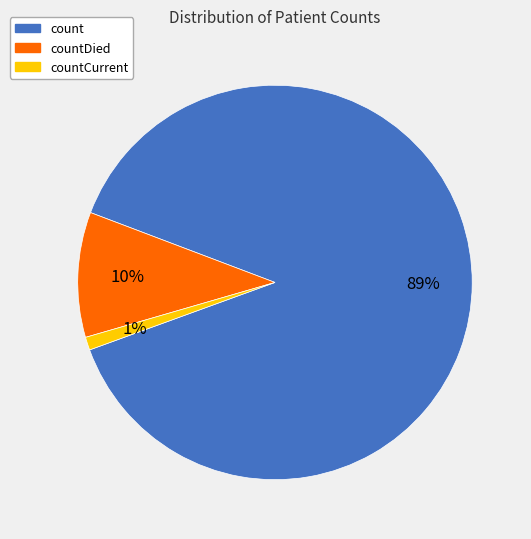

Does any single category account for the majority?

Yes